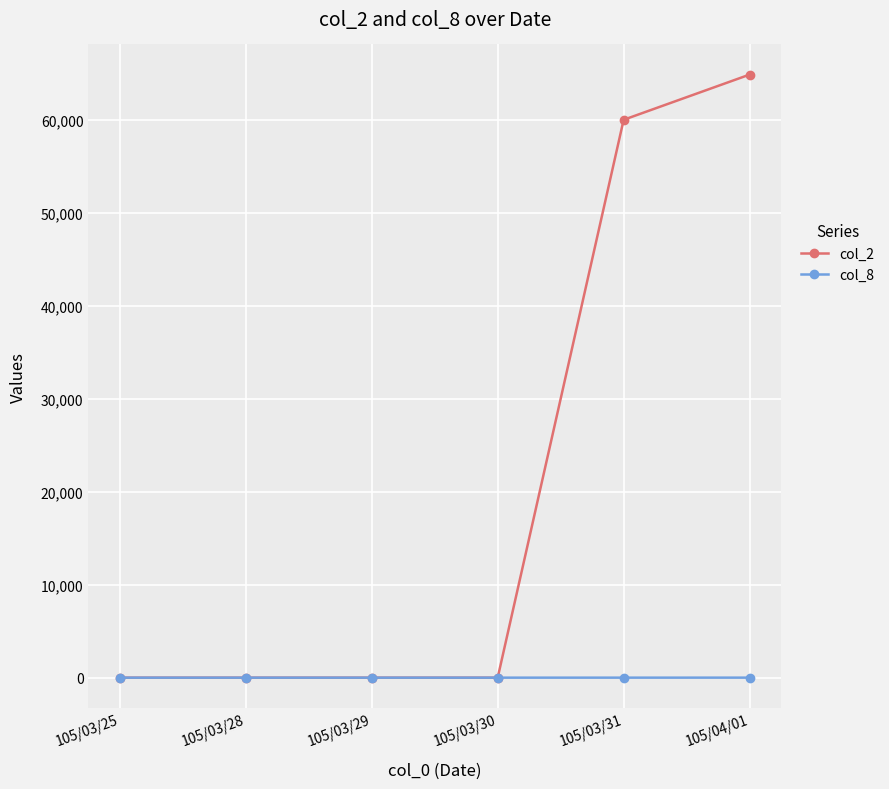

What is the difference between the second highest and second lowest values in the col_2 series?

60000